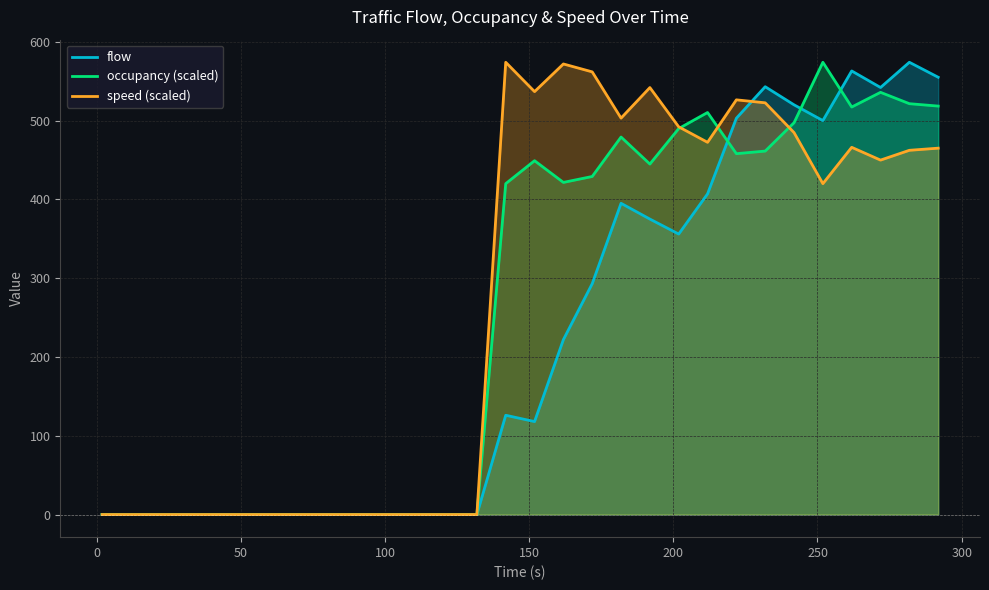

How many times do occupancy (scaled) and speed (scaled) cross each other?

3